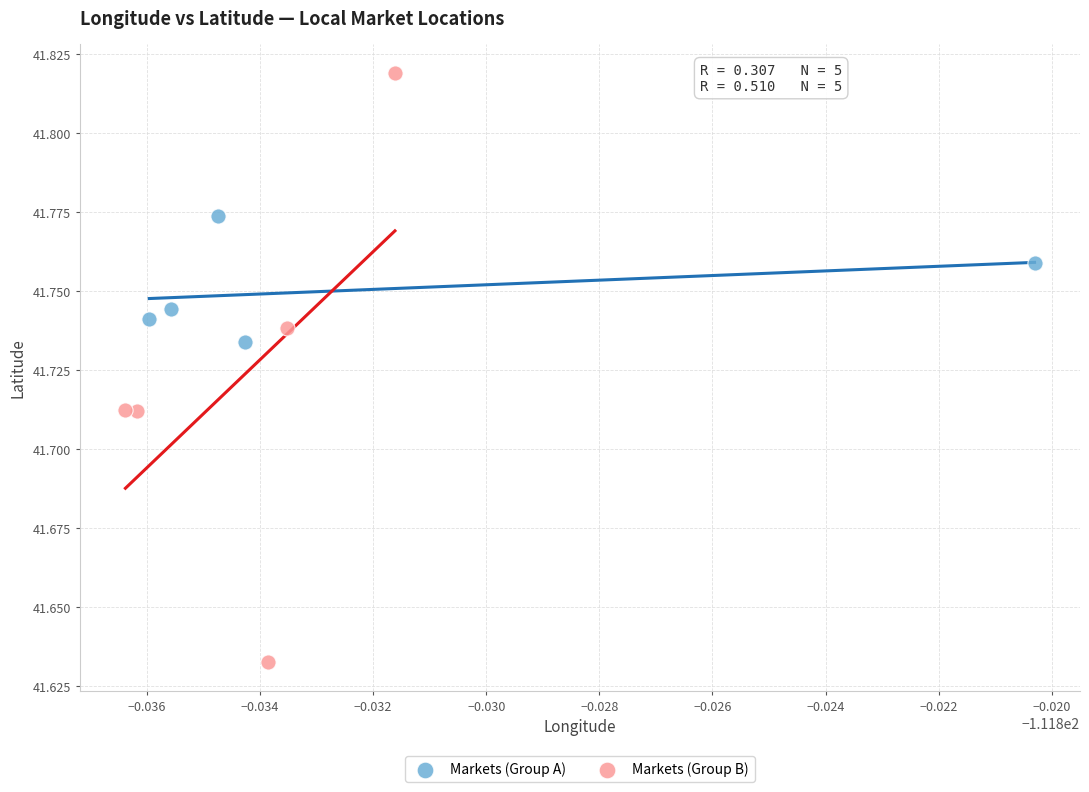

Which series contains the lowest Y value?

Markets (Group B)